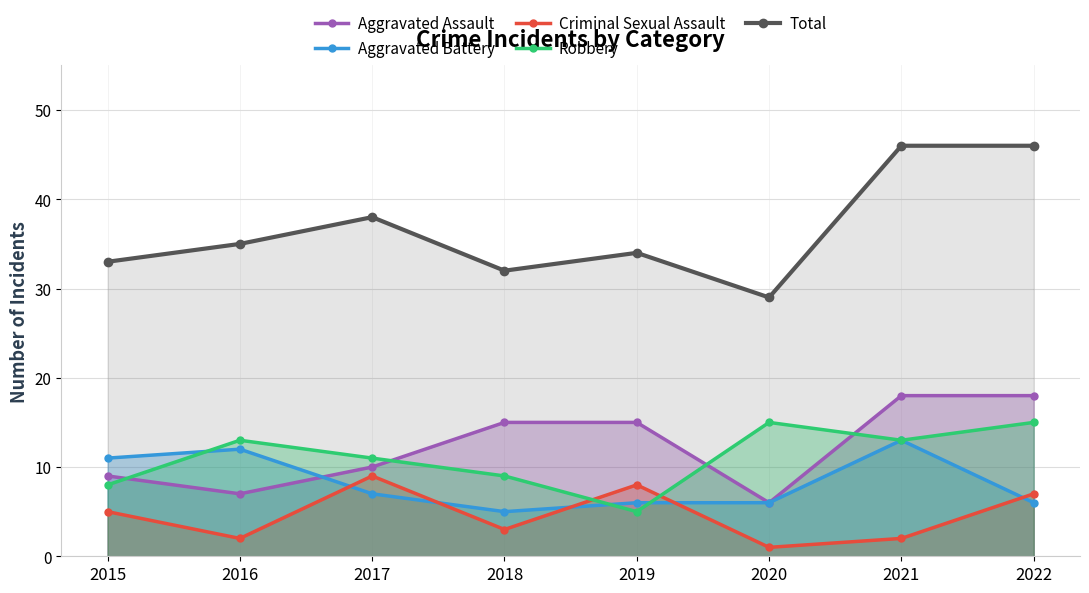

Reading right to left, extract all data points from this chart.

Aggravated Assault: 18	18	6	15	15	10	7	9
Aggravated Battery: 6	13	6	6	5	7	12	11
Criminal Sexual Assault: 7	2	1	8	3	9	2	5
Robbery: 15	13	15	5	9	11	13	8
Total: 46	46	29	34	32	38	35	33